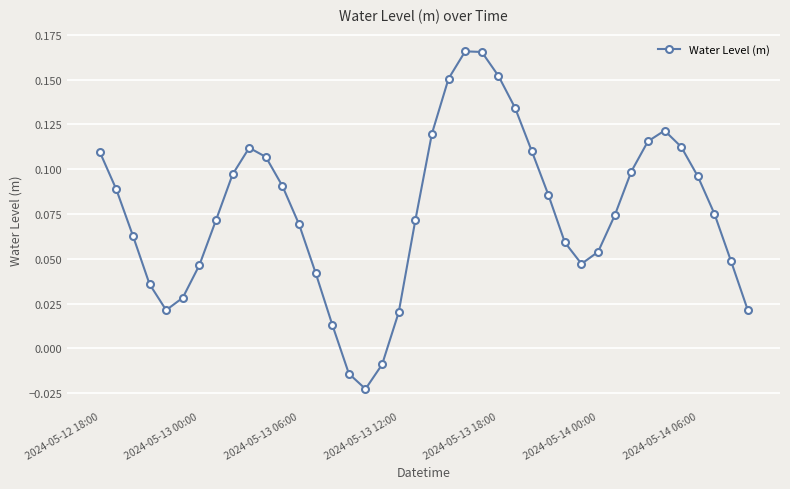

How many points are lower than both their immediate neighbors (excluding endpoints)?

3